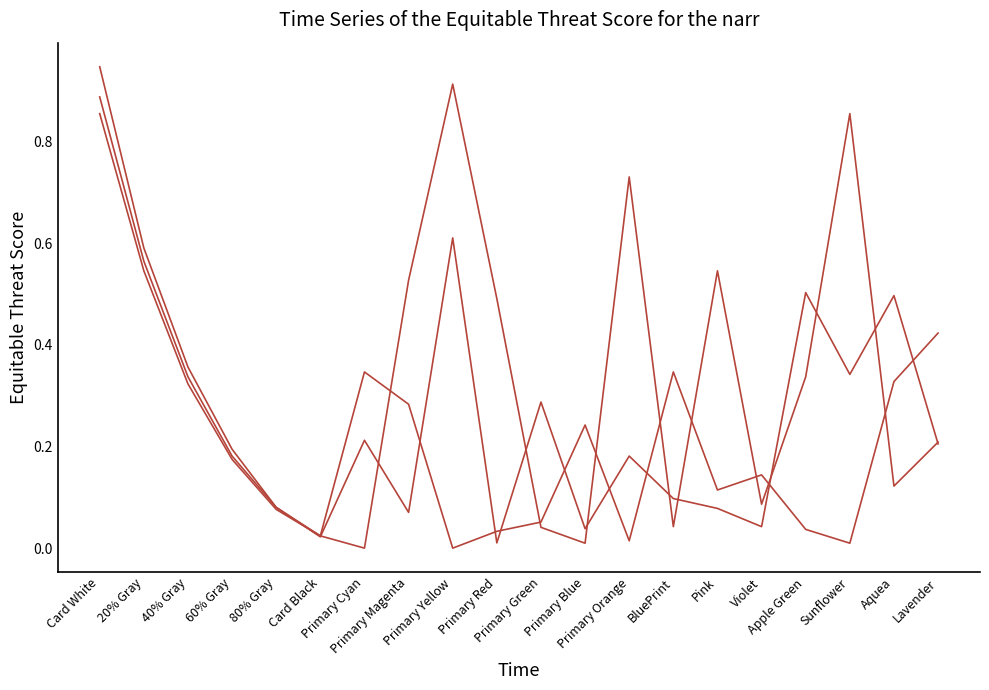

How many lines are shown in the chart?

3